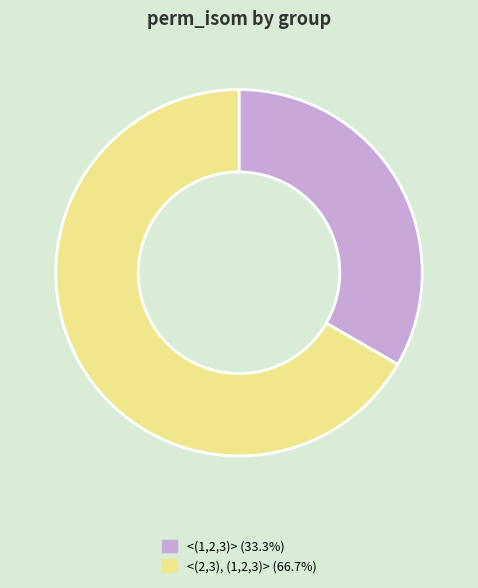

Which slice is the largest?

<(2,3), (1,2,3)>